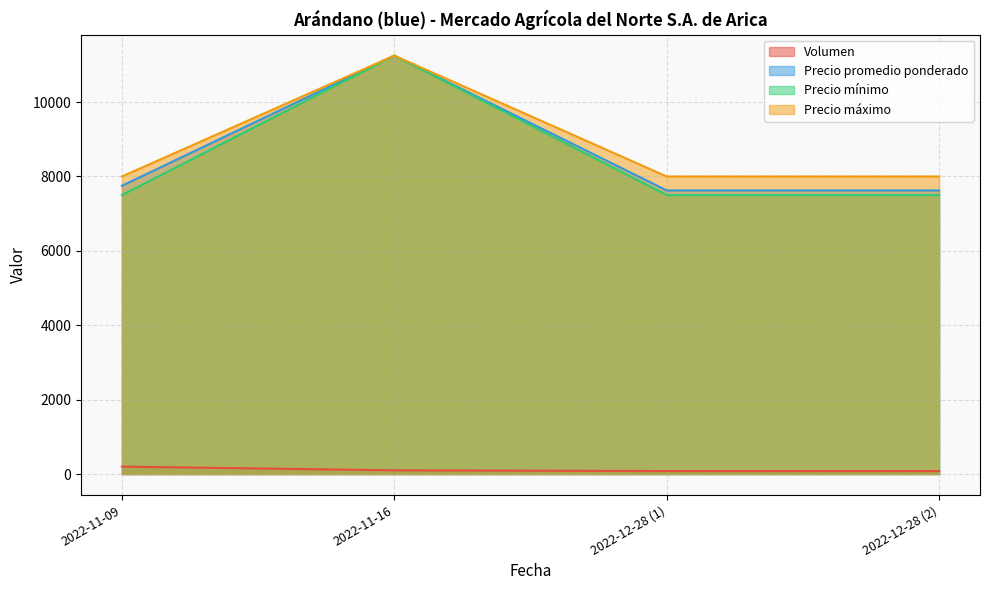

What is the maximum value for Precio promedio ponderado?

11250